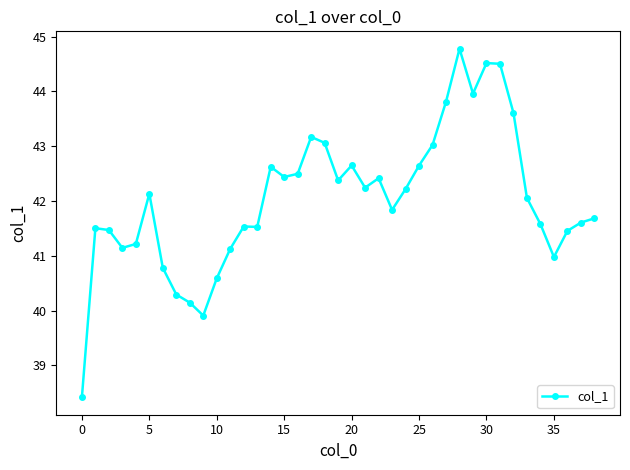

What is the difference between the maximum and minimum values?

6.4